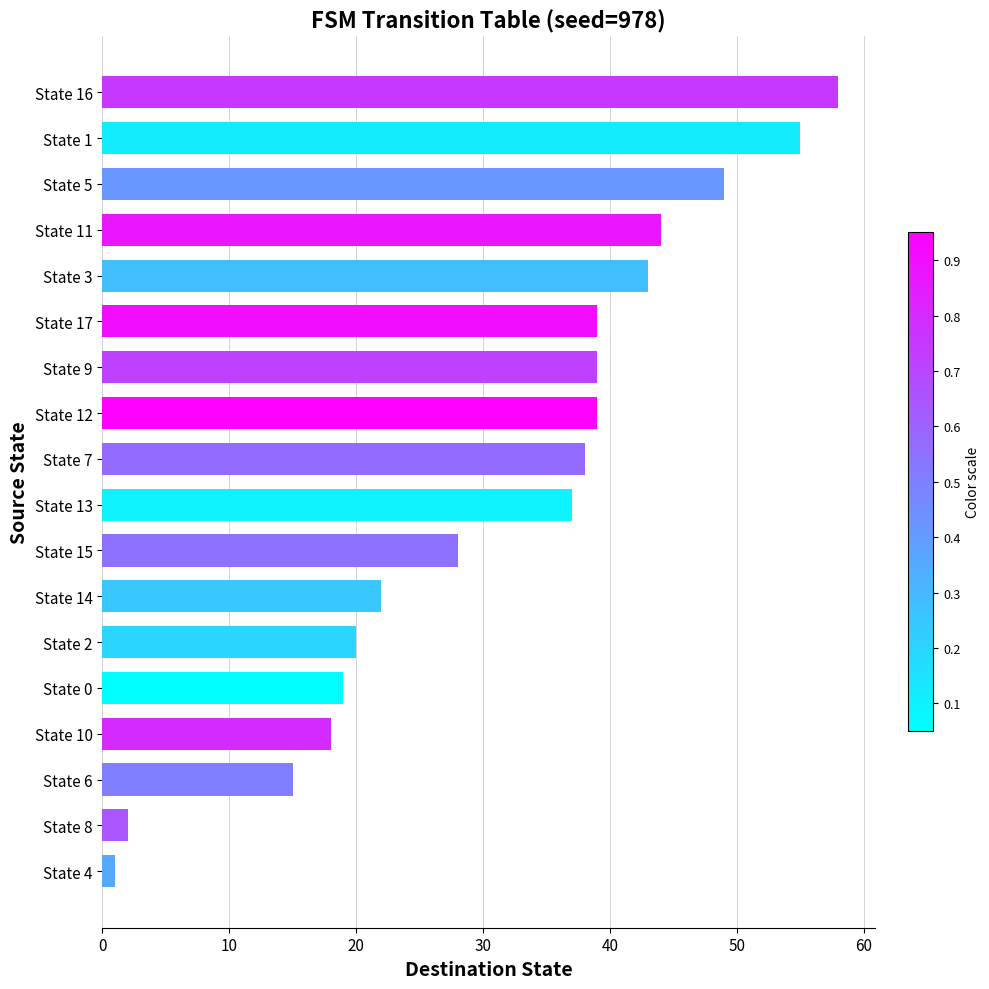

How many data points are less than 38?

9